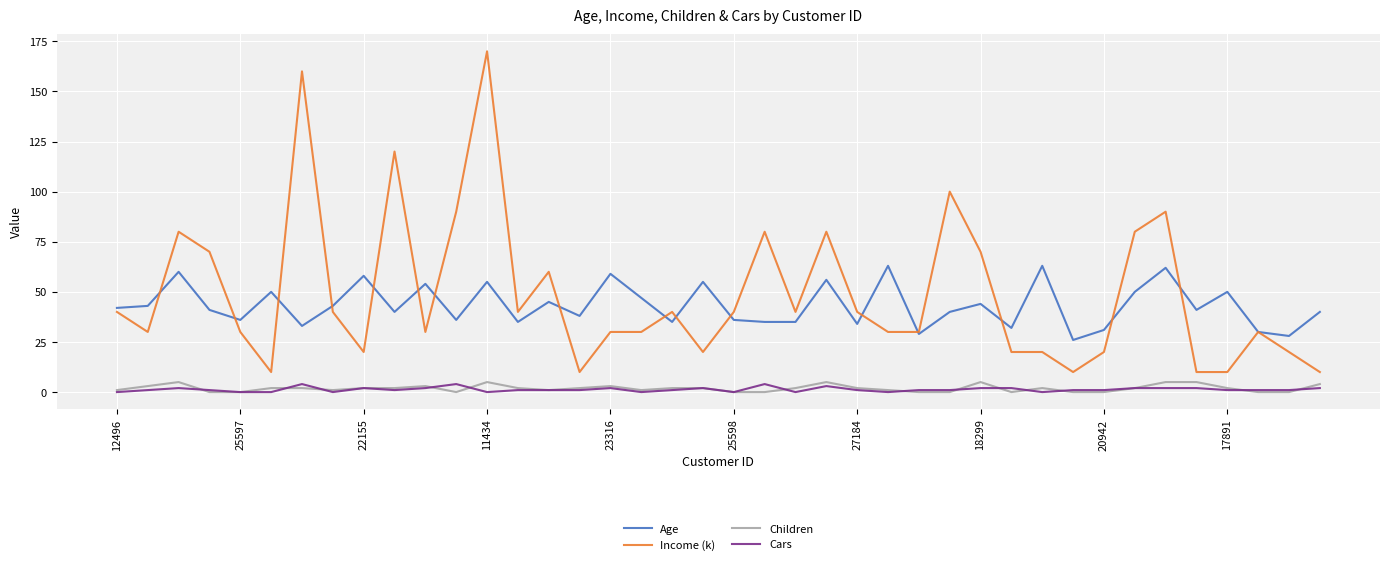

What is the greatest value displayed?

170